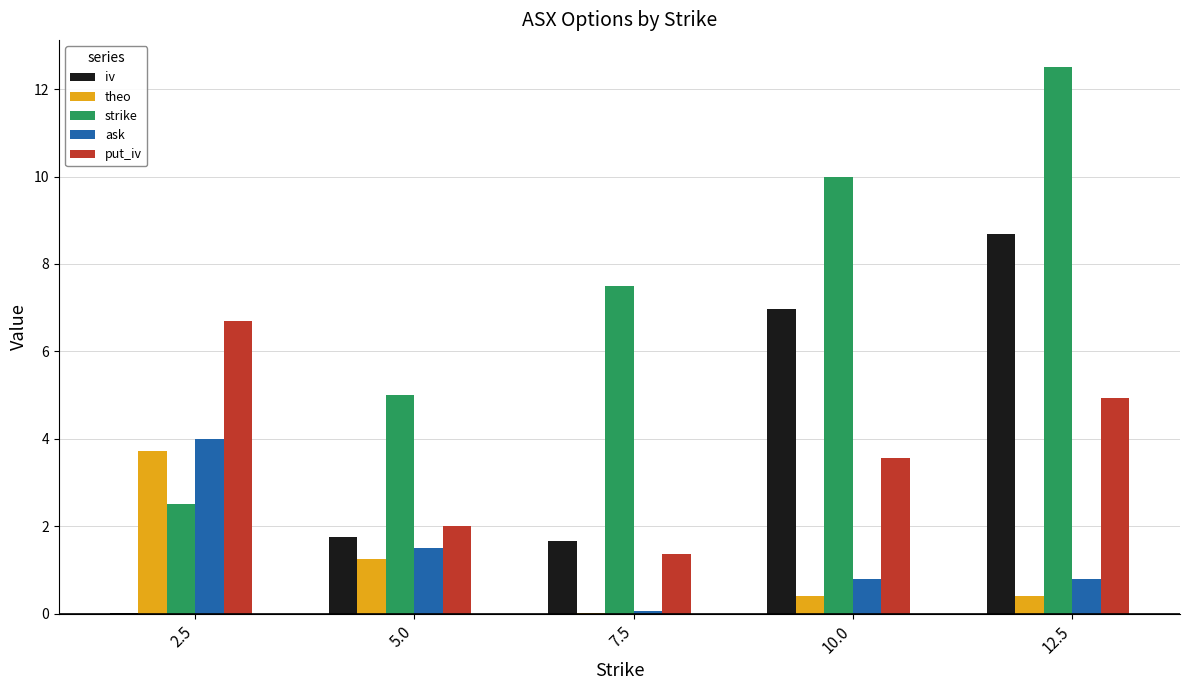

At which label does iv first exceed 1?

5.0